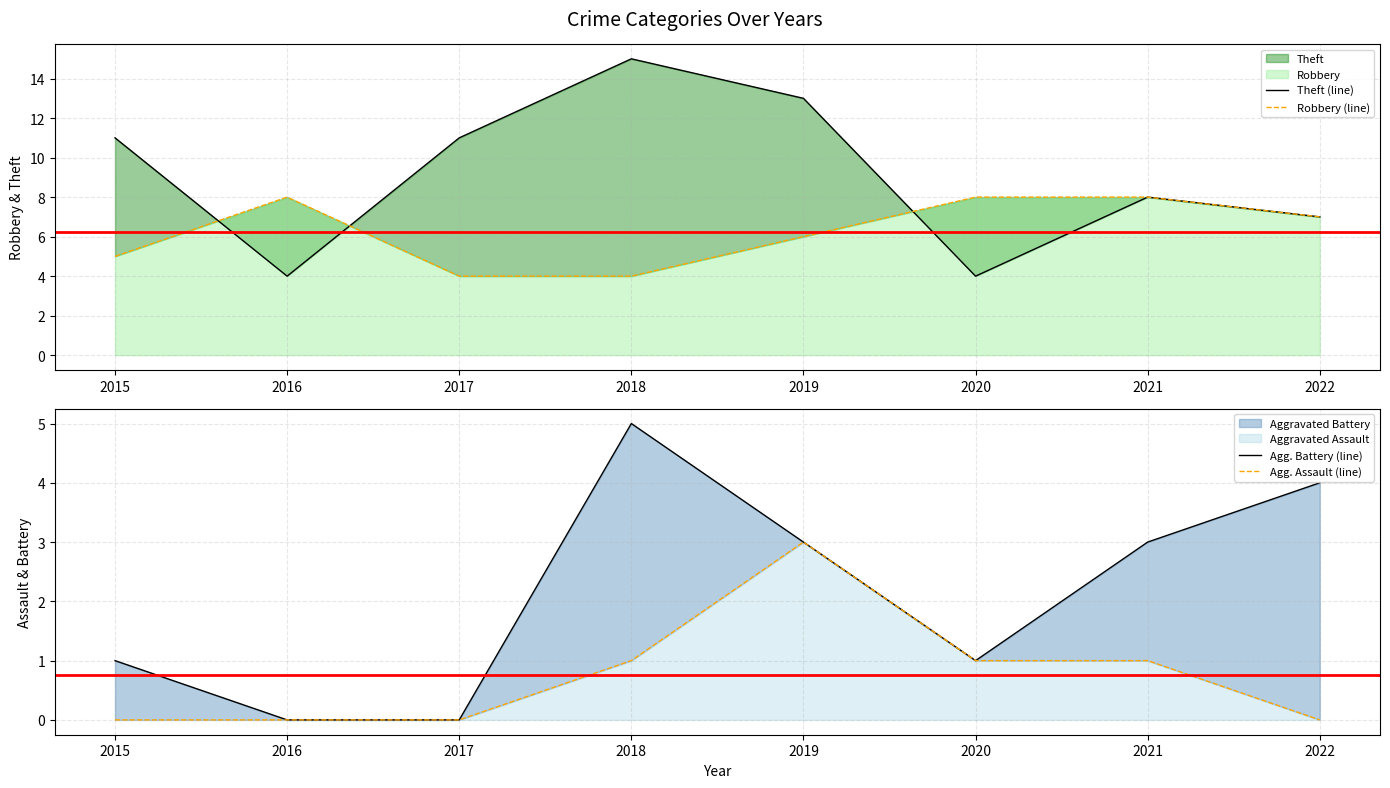

Does the chart display data point markers on the line(s)?

No